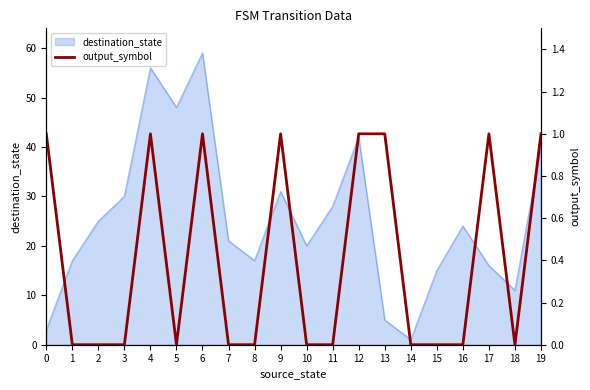

At which label does destination_state reach its minimum?

14